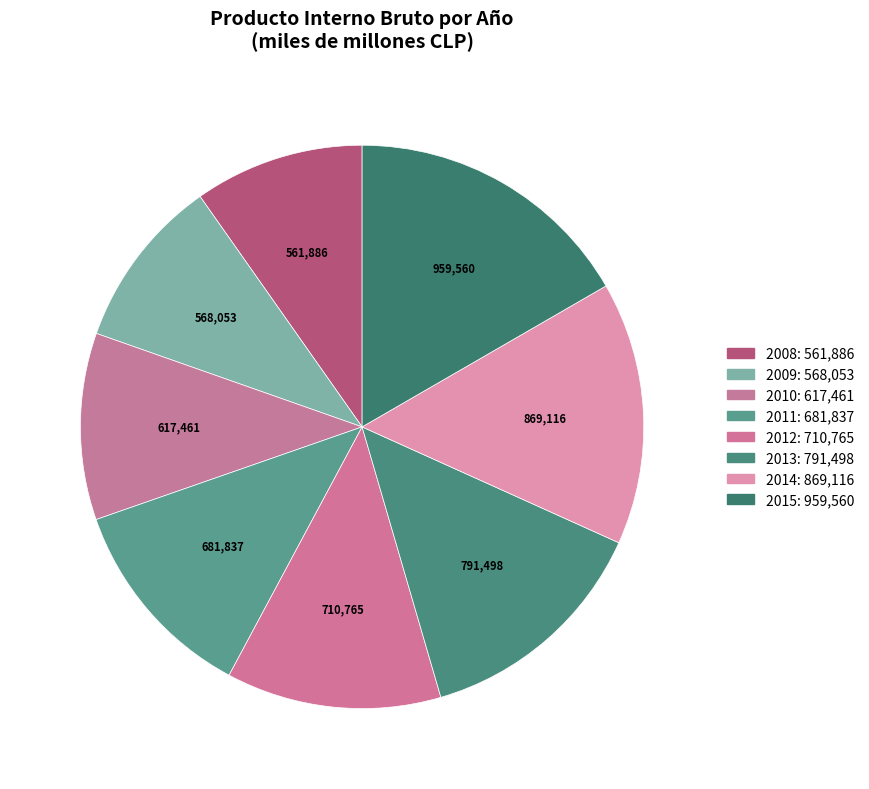

Between 2014 and 2015, which is larger?

2015